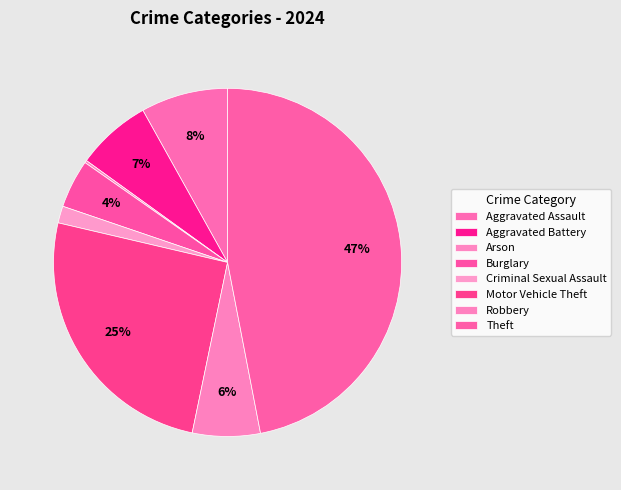

Which slice is the largest?

Theft